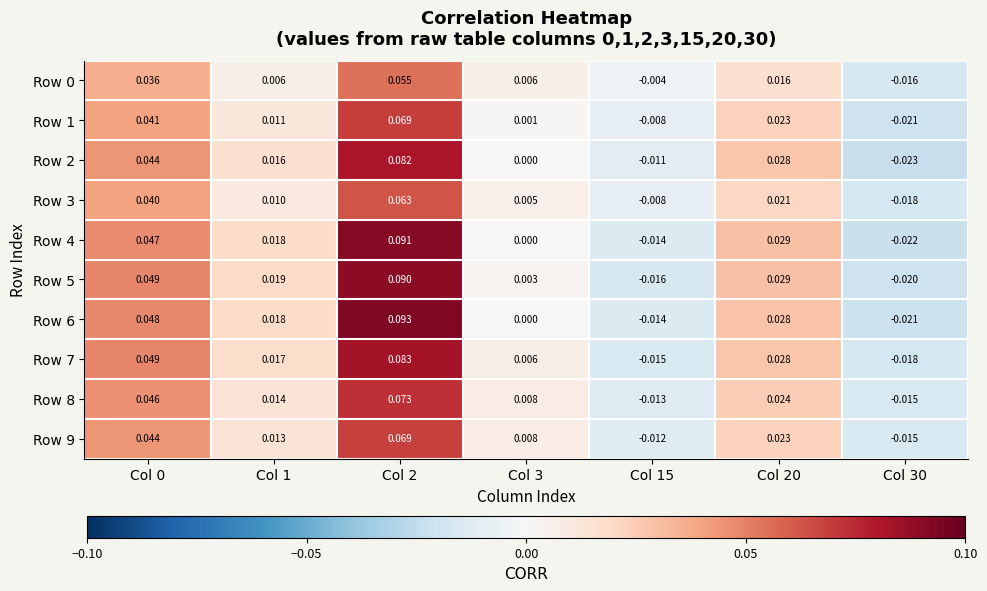

Is the value of Row 6 at Col 15 greater than the value of Row 4 at Col 1?

No